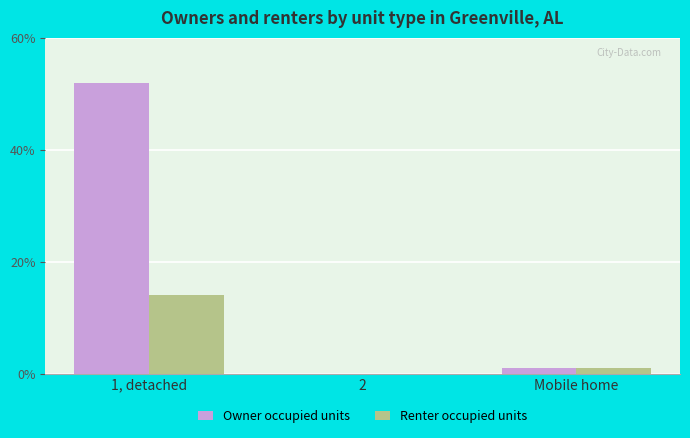

The value of Renter occupied units at 1, detached is 22. True or false?

False